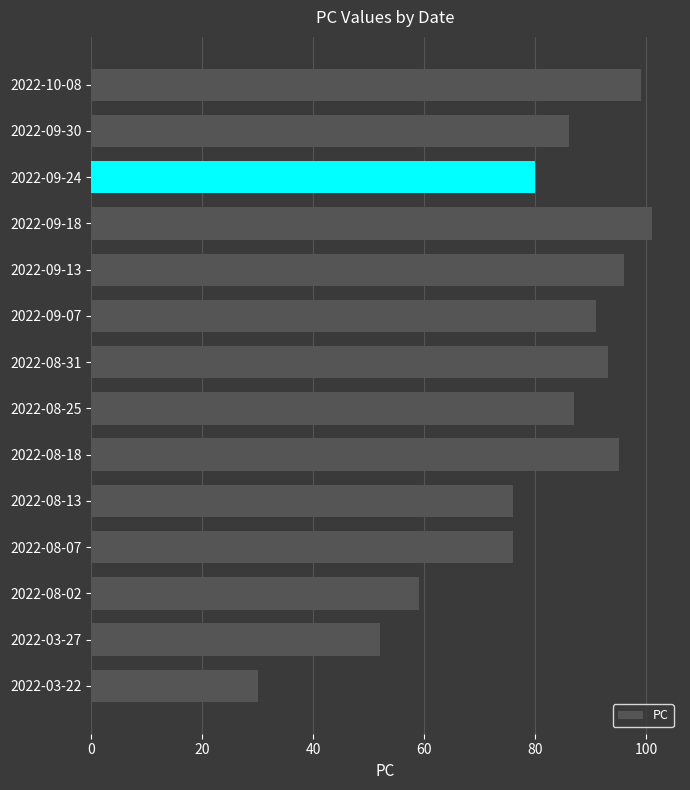

What is the difference between the maximum and second lowest values?

49